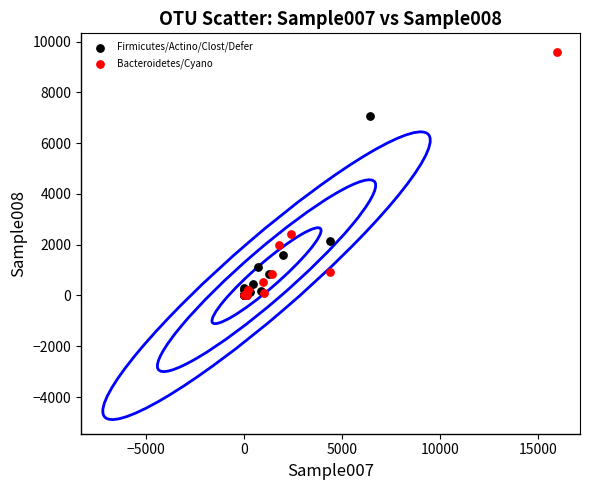

What are all the series names shown in the legend?

Firmicutes/Actino/Clost/Defer, Bacteroidetes/Cyano